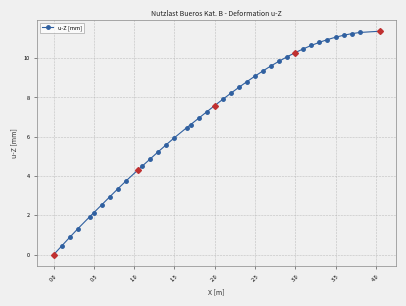

What is the value of the 17th point from the left?

6.5